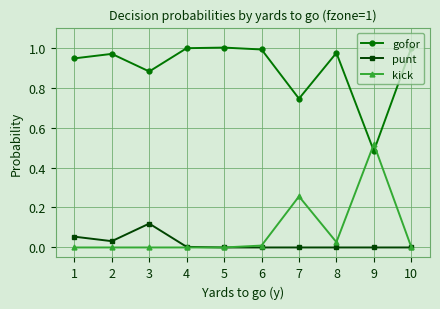

True or false: gofor has a value of 0.5 at 8.

False